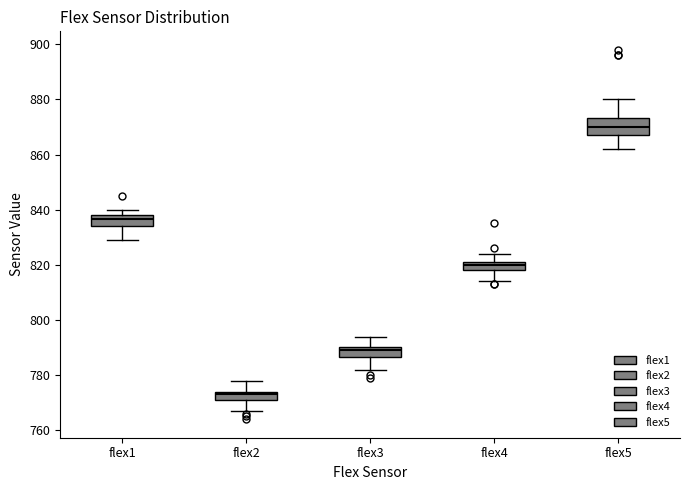

Comparing the boxes themselves (not the whiskers), which one is the tallest?

flex5